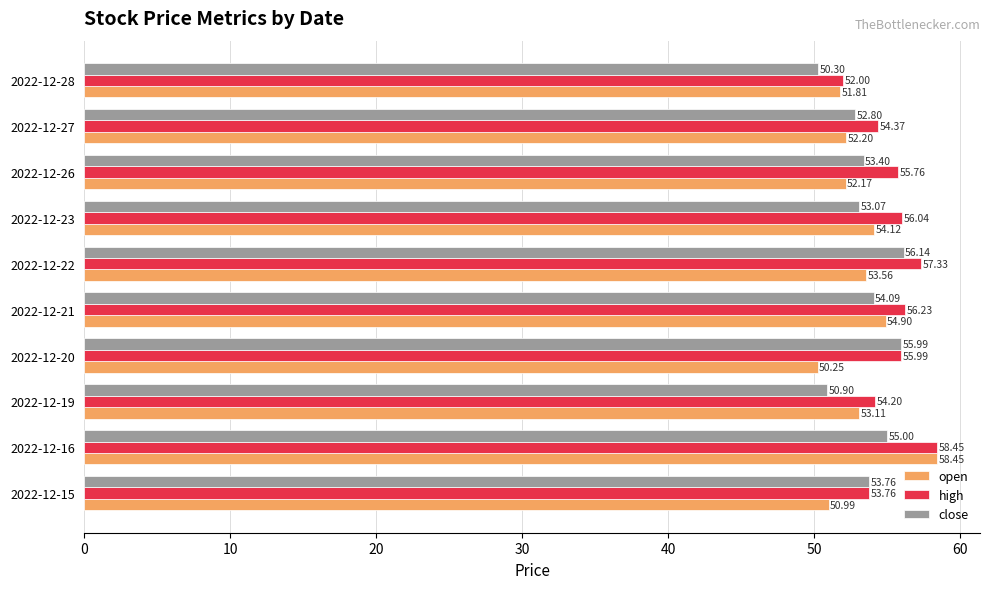

Between 2022-12-20 and 2022-12-22, which series saw the biggest shift?

open